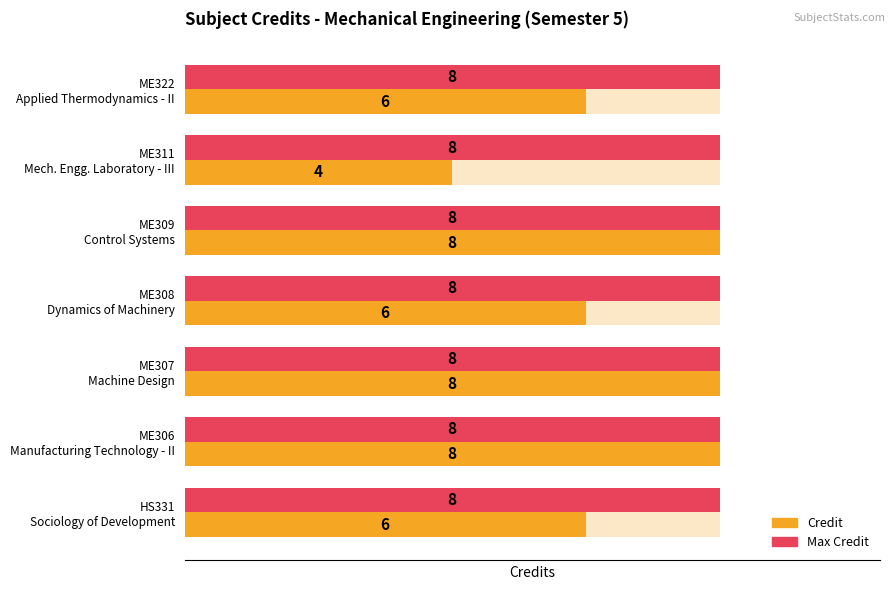

What are all the series names shown in the legend?

Credit, Max Credit